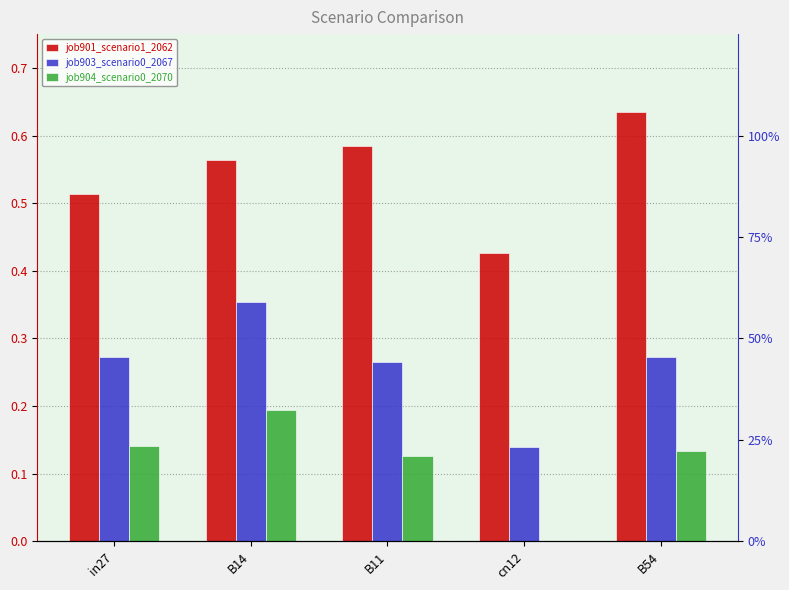

What is the average value of the job903_scenario0_2067 series?

0.3